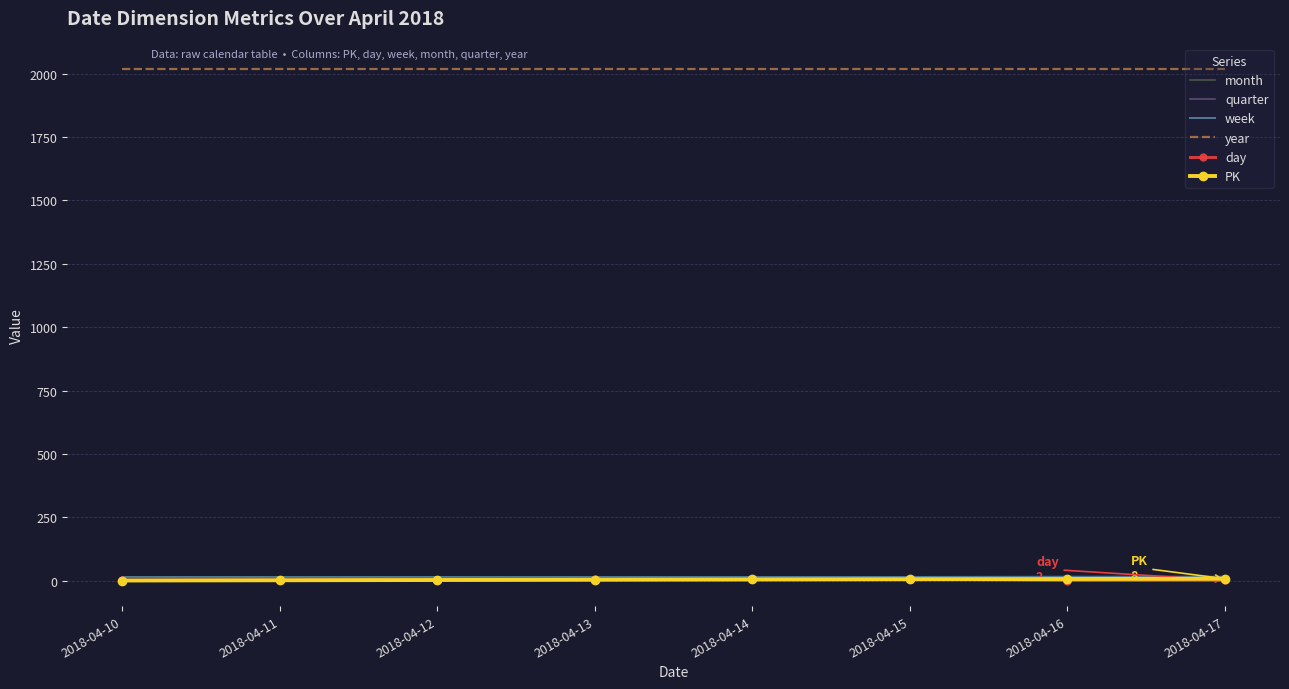

True or false: month and year intersect in this chart.

False